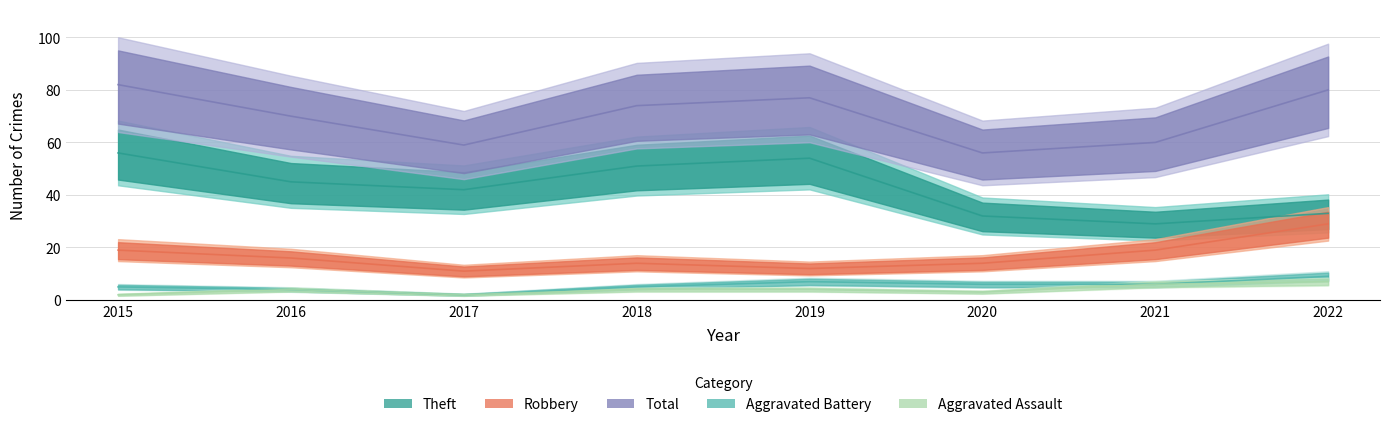

How many lines are shown in the chart?

5